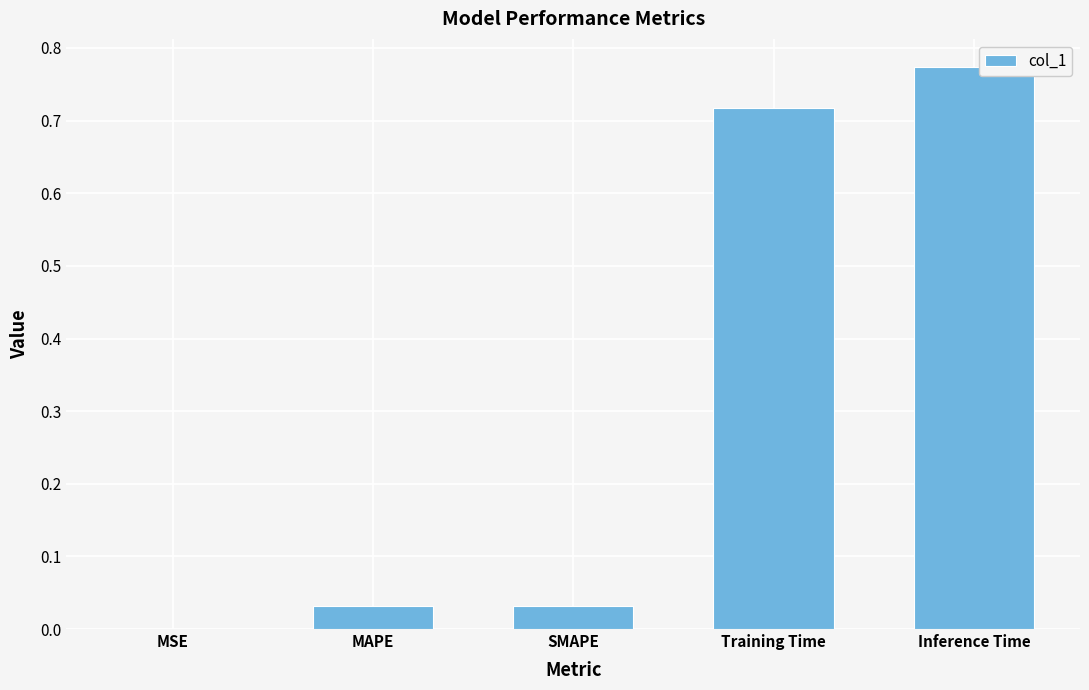

Which category has the highest value across all series?

Inference Time